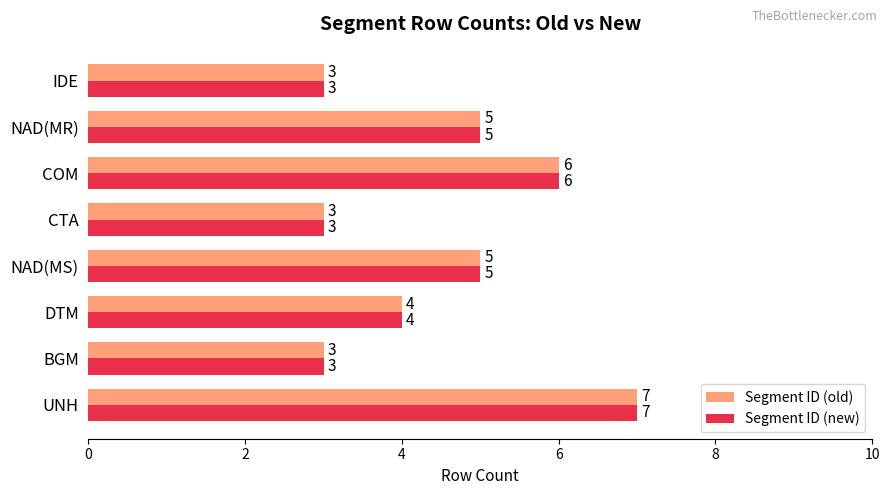

What is the sum of the Segment ID (old) values at NAD(MS) and NAD(MR)?

10